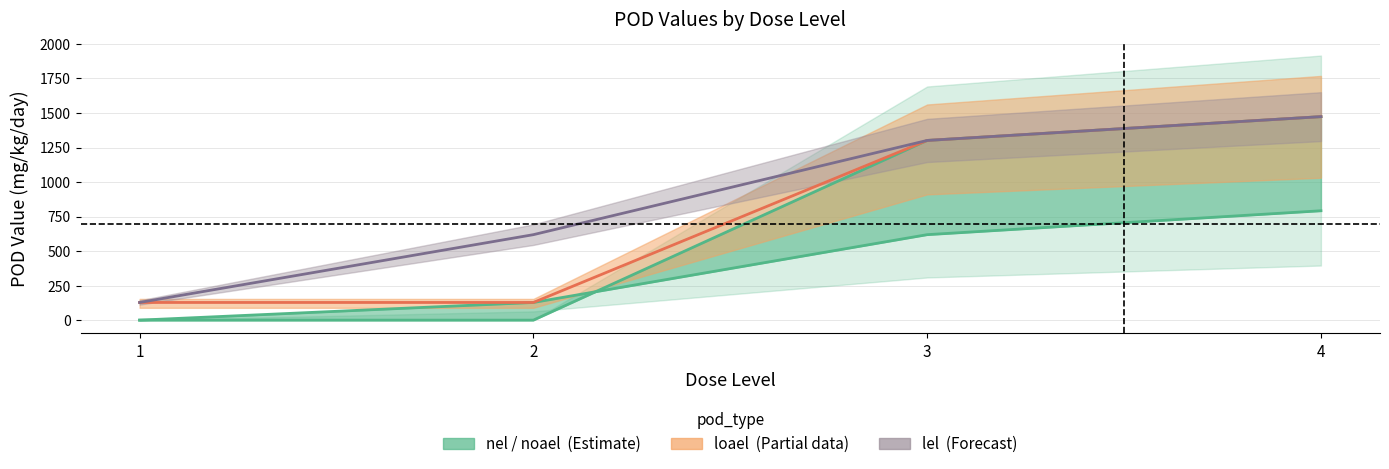

At which category is the sum across all series the highest?

4